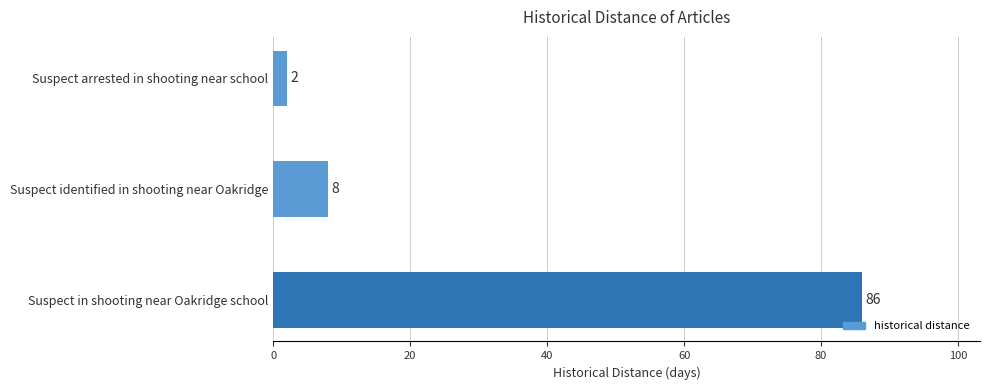

The chart shows a value of 34 at Suspect in shooting near Oakridge school. True or false?

False